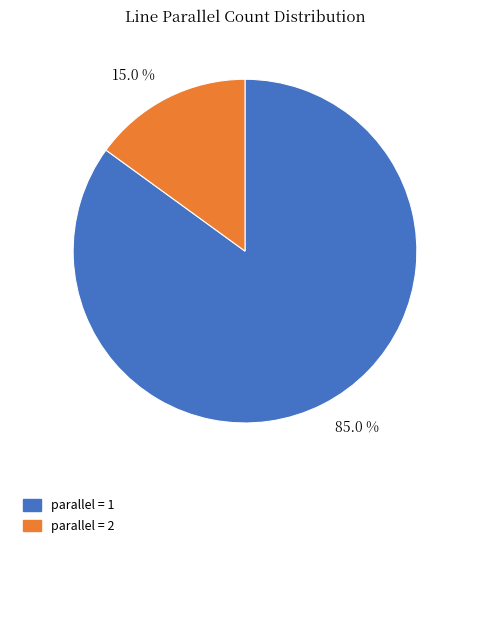

Does any single category account for the majority?

Yes